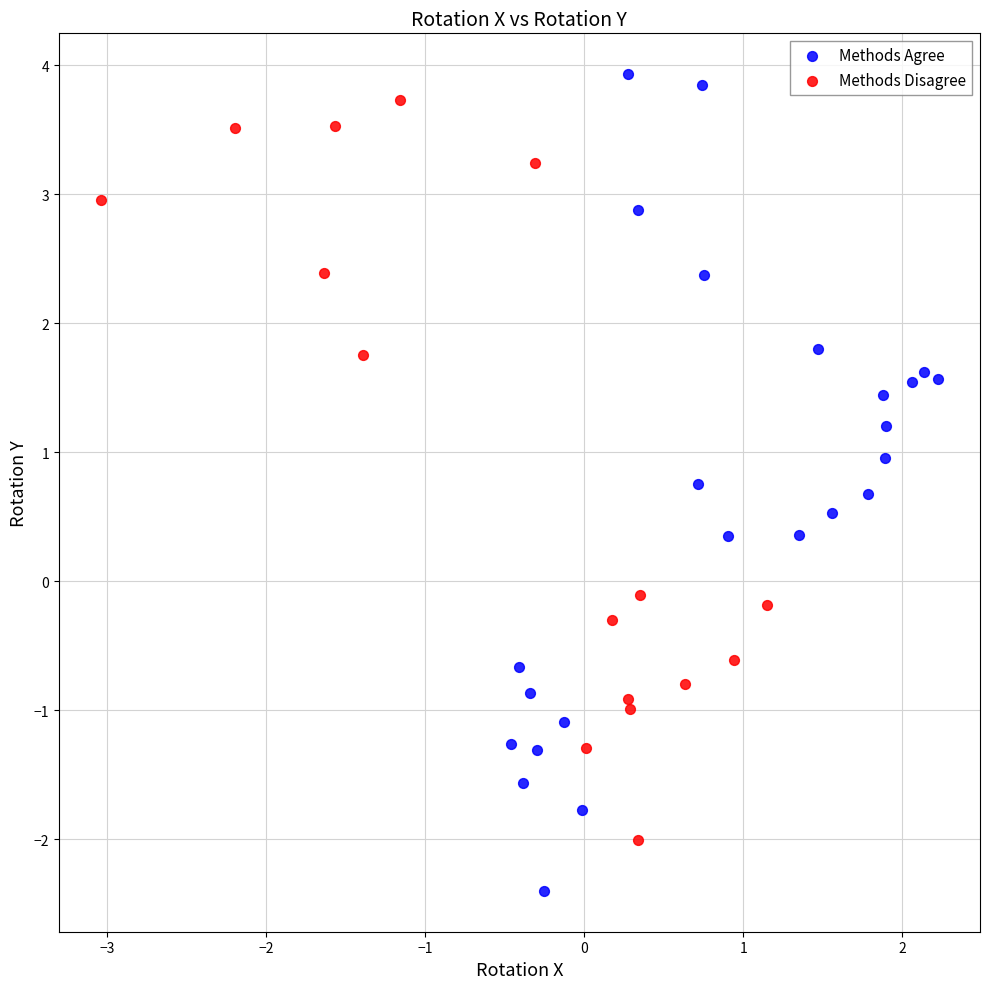

Which series has the largest Y range (max minus min)?

Methods Agree